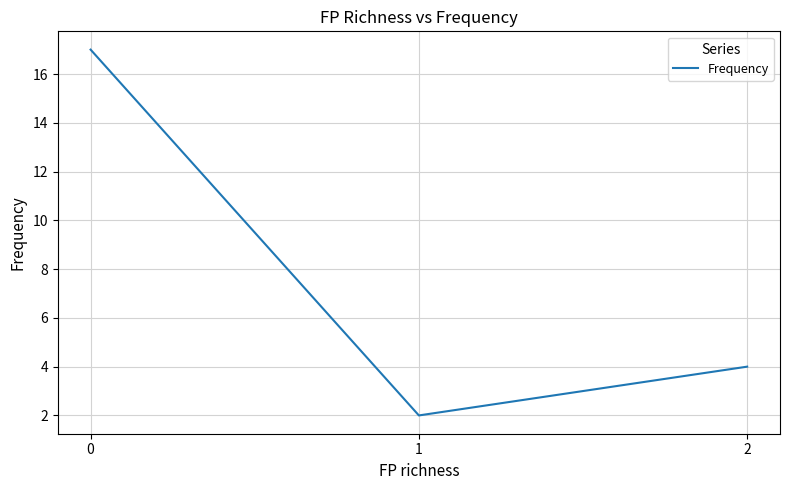

Approximately how many times larger is the value at 2 compared to 1?

2.0